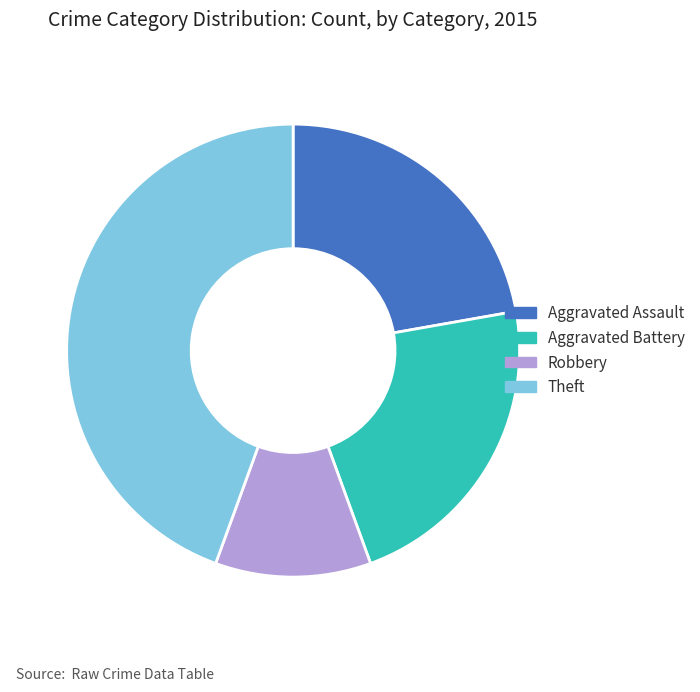

Which has a higher value, Theft or Aggravated Battery?

Theft